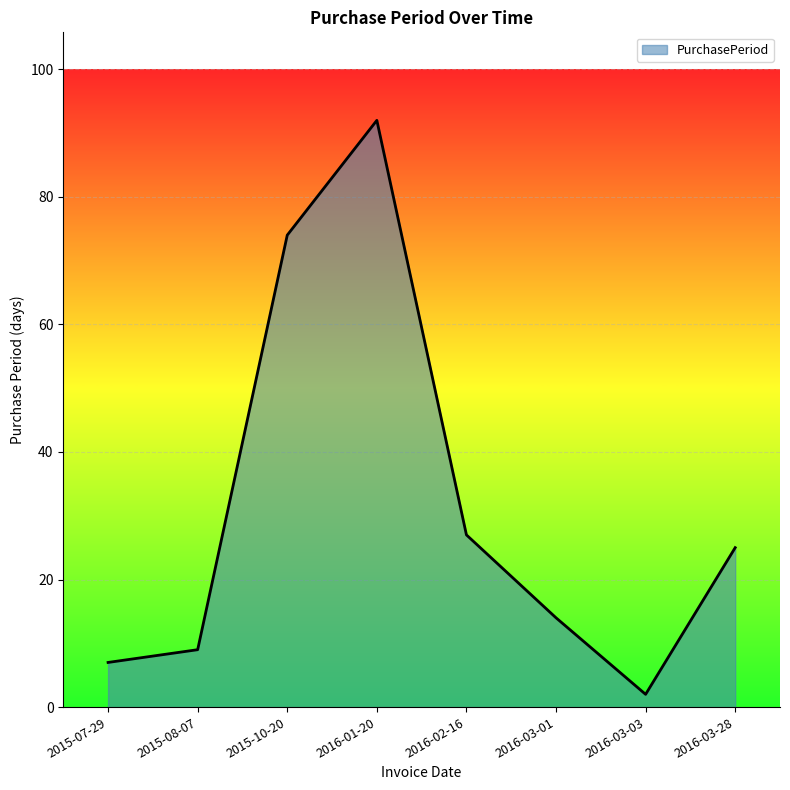

Count the number of categories in the chart.

8